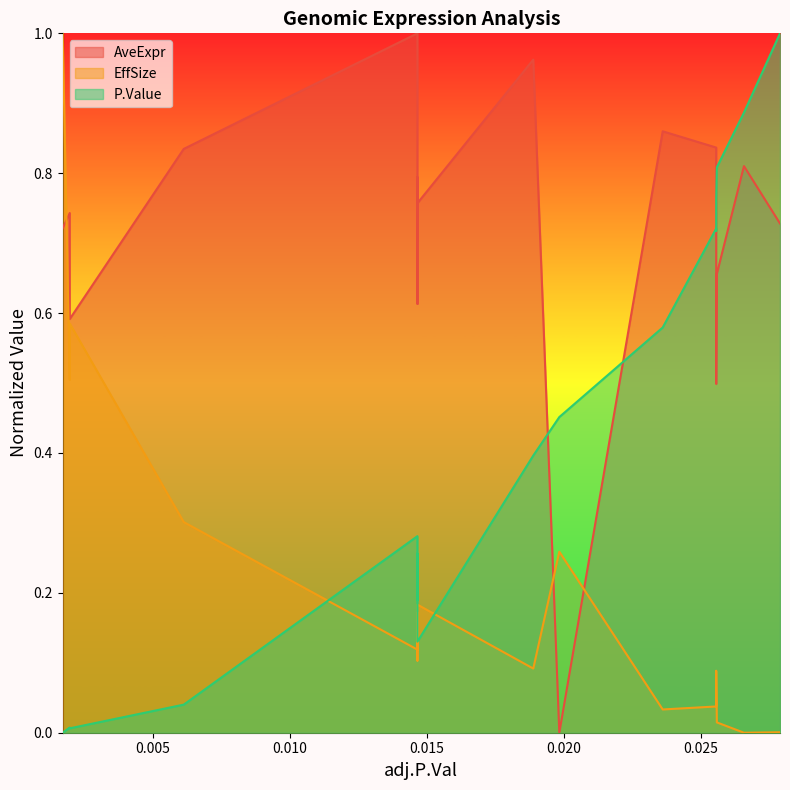

How many values in the EffSize series exceed 0?

19